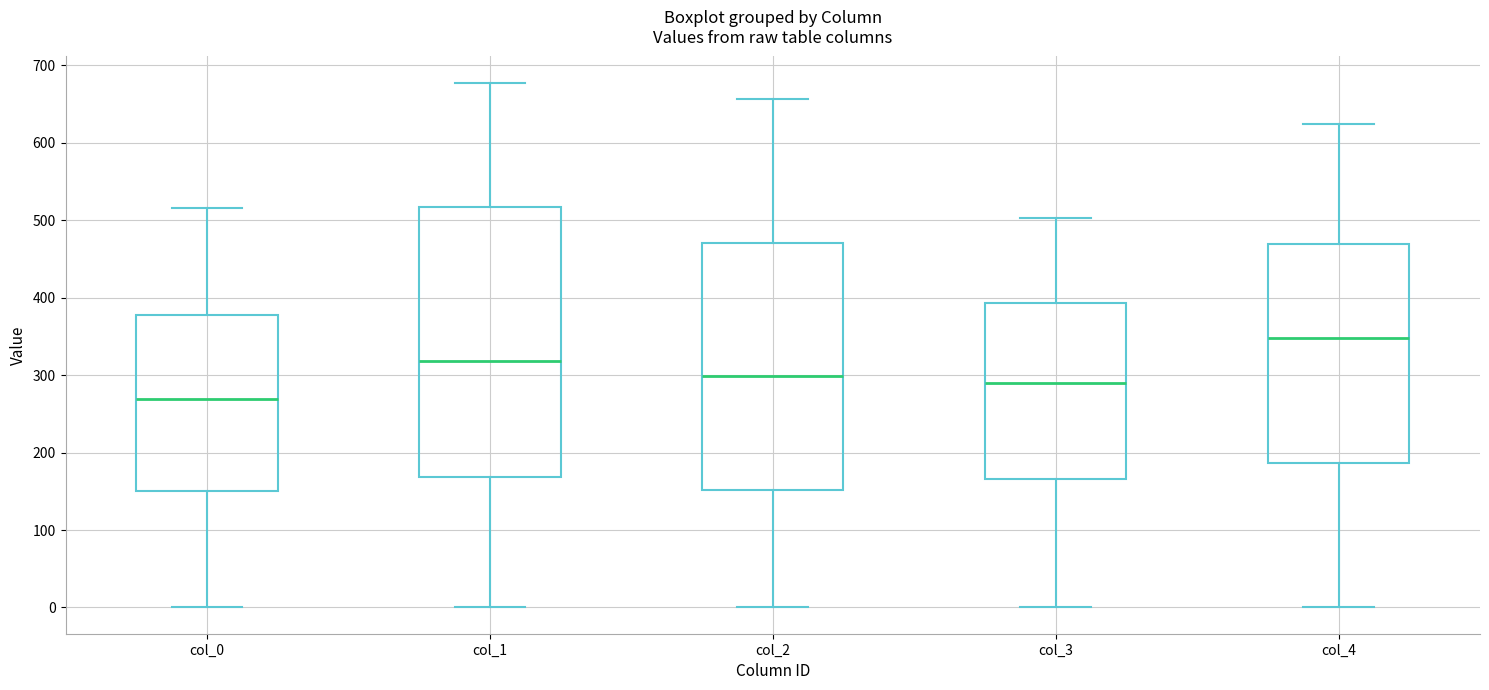

Comparing the boxes themselves (not the whiskers), which one is the tallest?

col_1